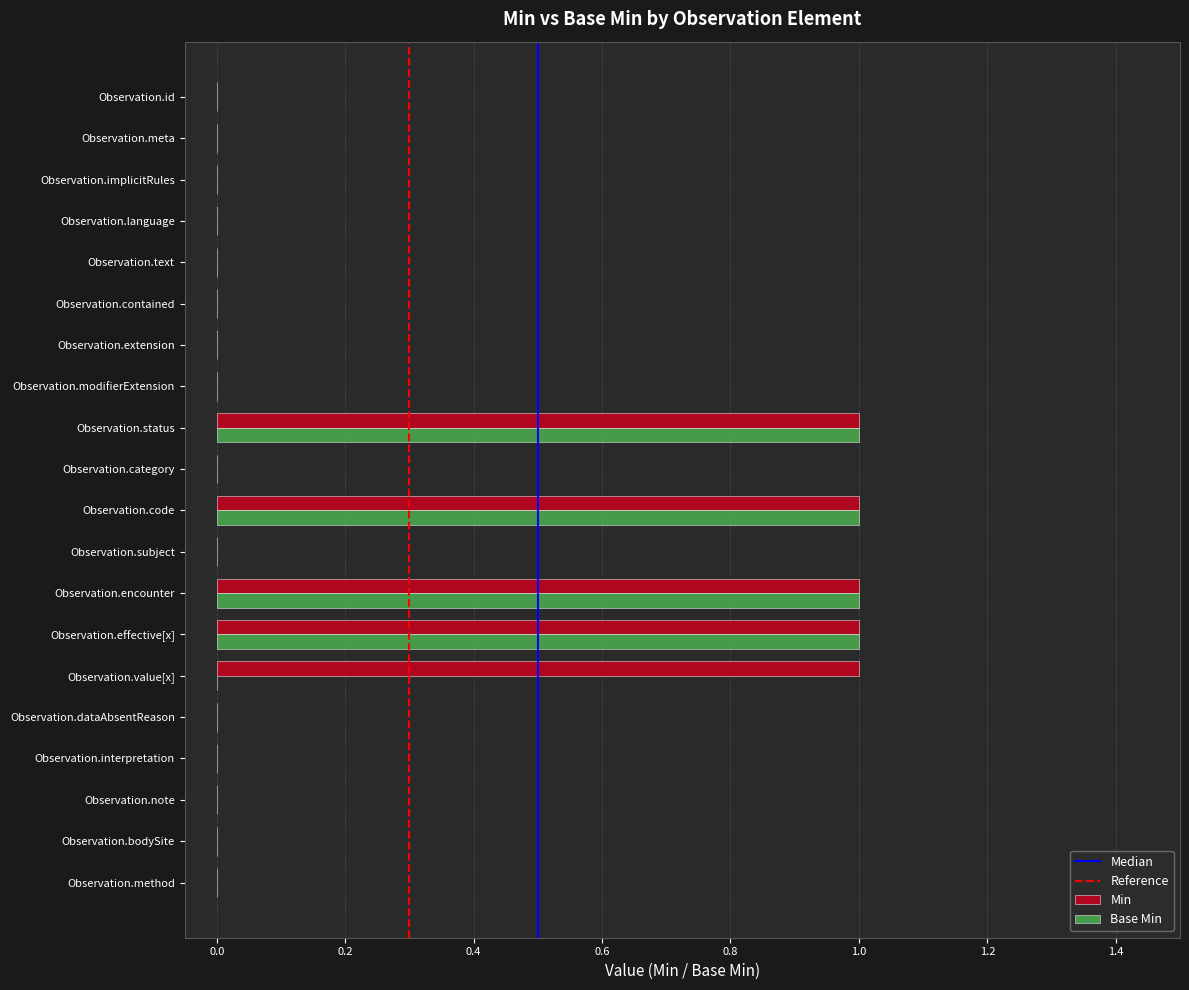

What is the sum of all Min values?

5